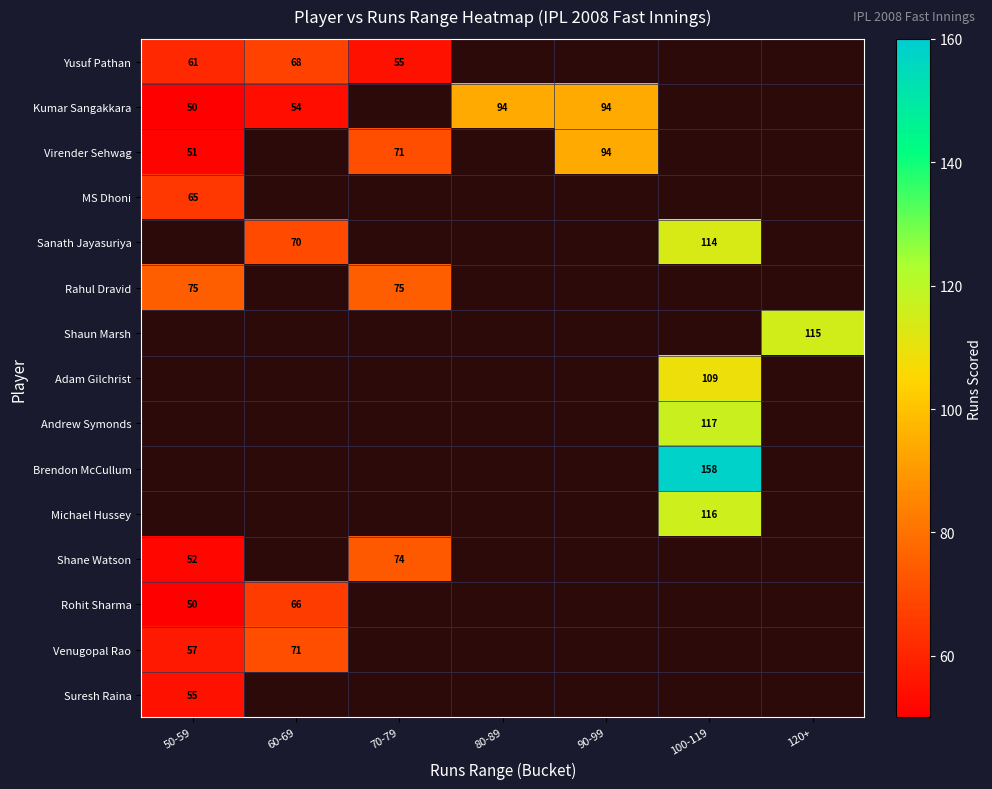

True or false: Yusuf Pathan has a value of 68 at 60-69.

True